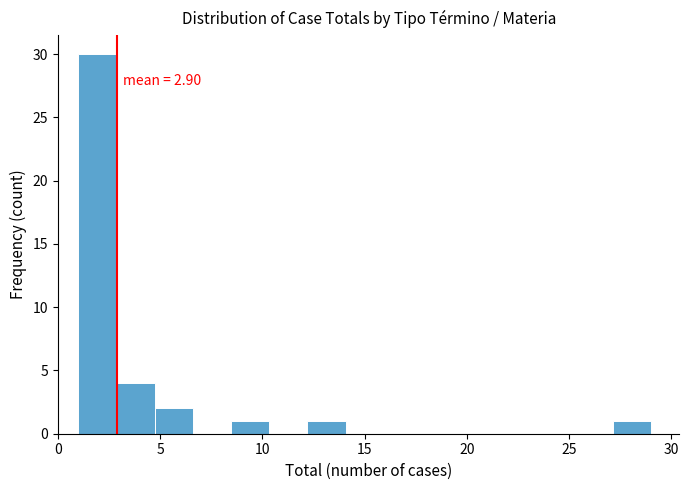

Around what value on the x-axis is the tallest bar? Give the approximate position of its centre, as read against the axis.

2.0